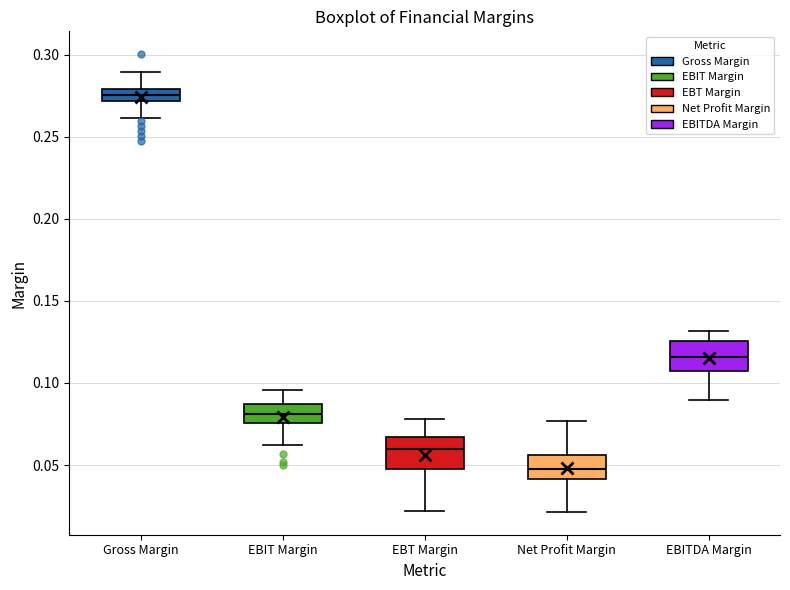

Where does the upper whisker of the box for EBT Margin end on the y-axis? The values are not printed on the chart, so give them approximately, as read against the axis.

0.080